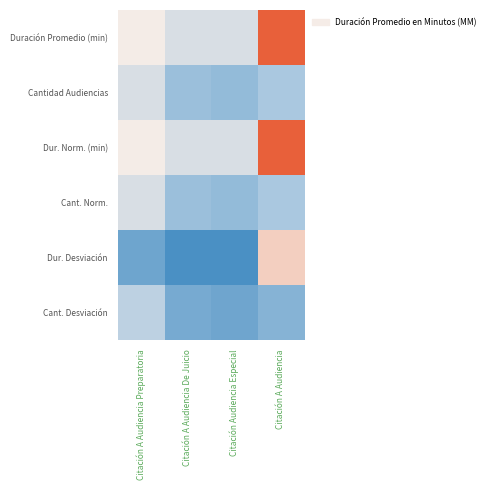

Count the number of data series in this chart.

6